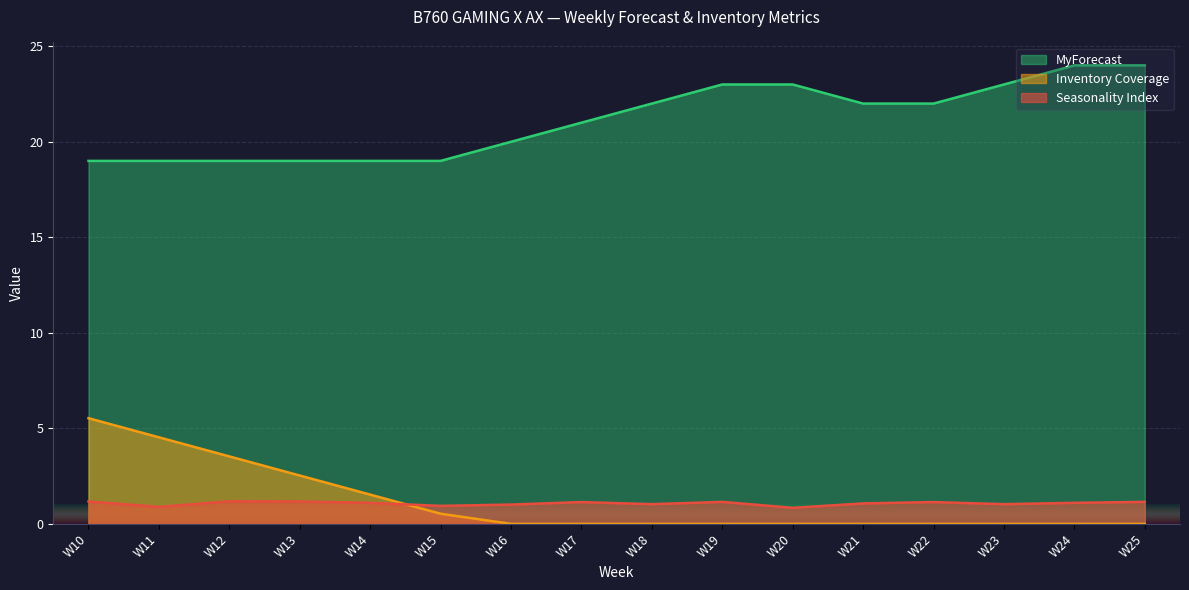

Reading right to left, extract all data points from this chart.

Seasonality Index: 1.1	1.1	1.0	1.1	1.1	0.8	1.1	1.0	1.1	1.0	0.9	1.1	1.2	1.2	0.9	1.2
Inventory Coverage: 0.0	0.0	0.0	0.0	0.0	0.0	0.0	0.0	0.0	0.0	0.5	1.5	2.5	3.5	4.5	5.5
MyForecast: 24.0	24.0	23.0	22.0	22.0	23.0	23.0	22.0	21.0	20.0	19.0	19.0	19.0	19.0	19.0	19.0